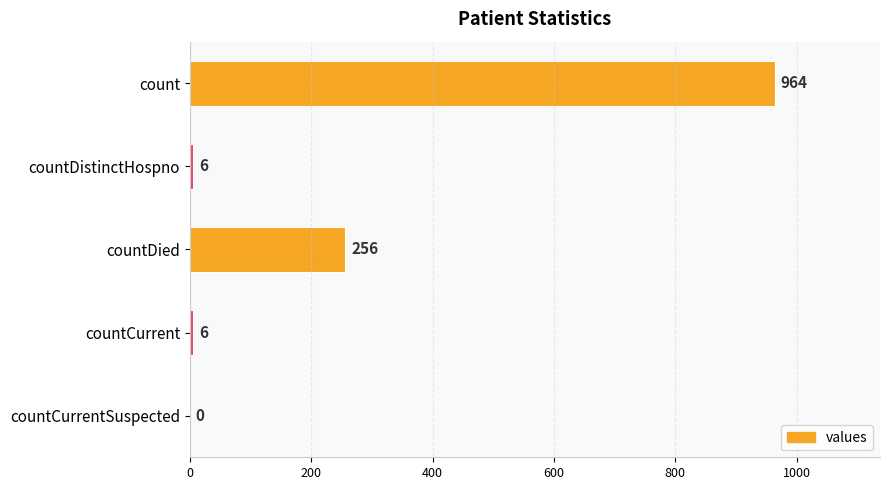

How many categories are shown in the chart?

5